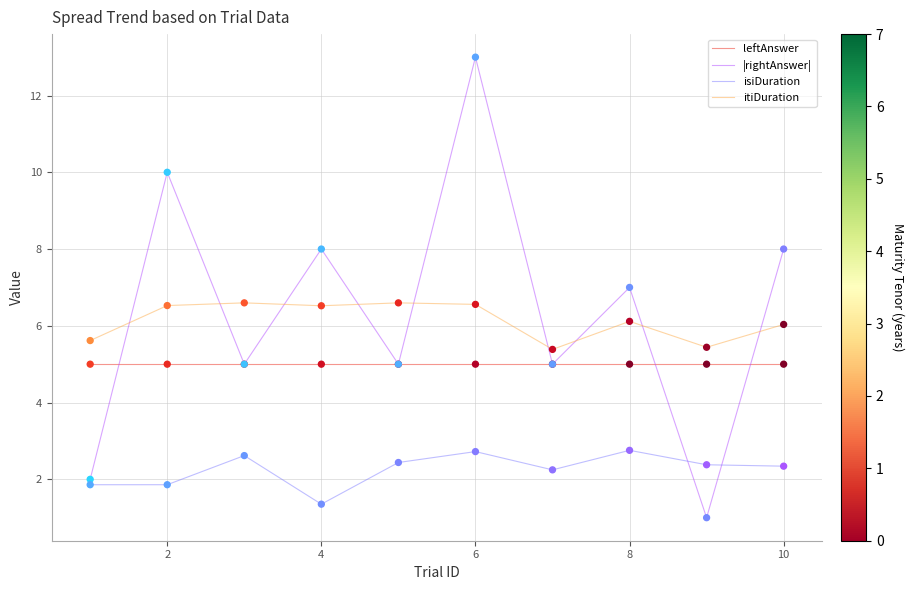

What are all the series names shown in the legend?

leftAnswer, |rightAnswer|, isiDuration, itiDuration